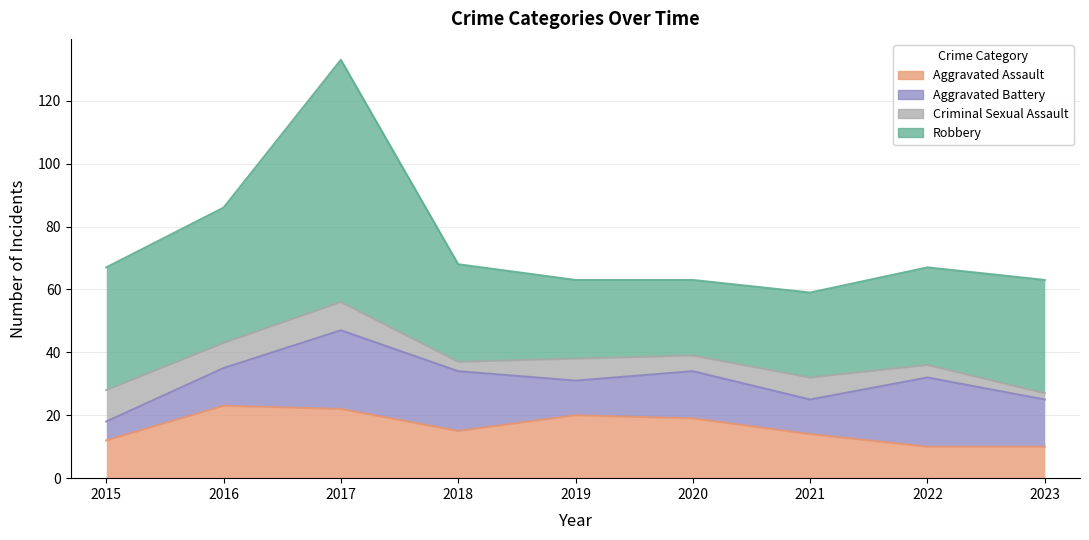

At 2023, list the series in order from smallest to largest.

Criminal Sexual Assault, Aggravated Assault, Aggravated Battery, Robbery